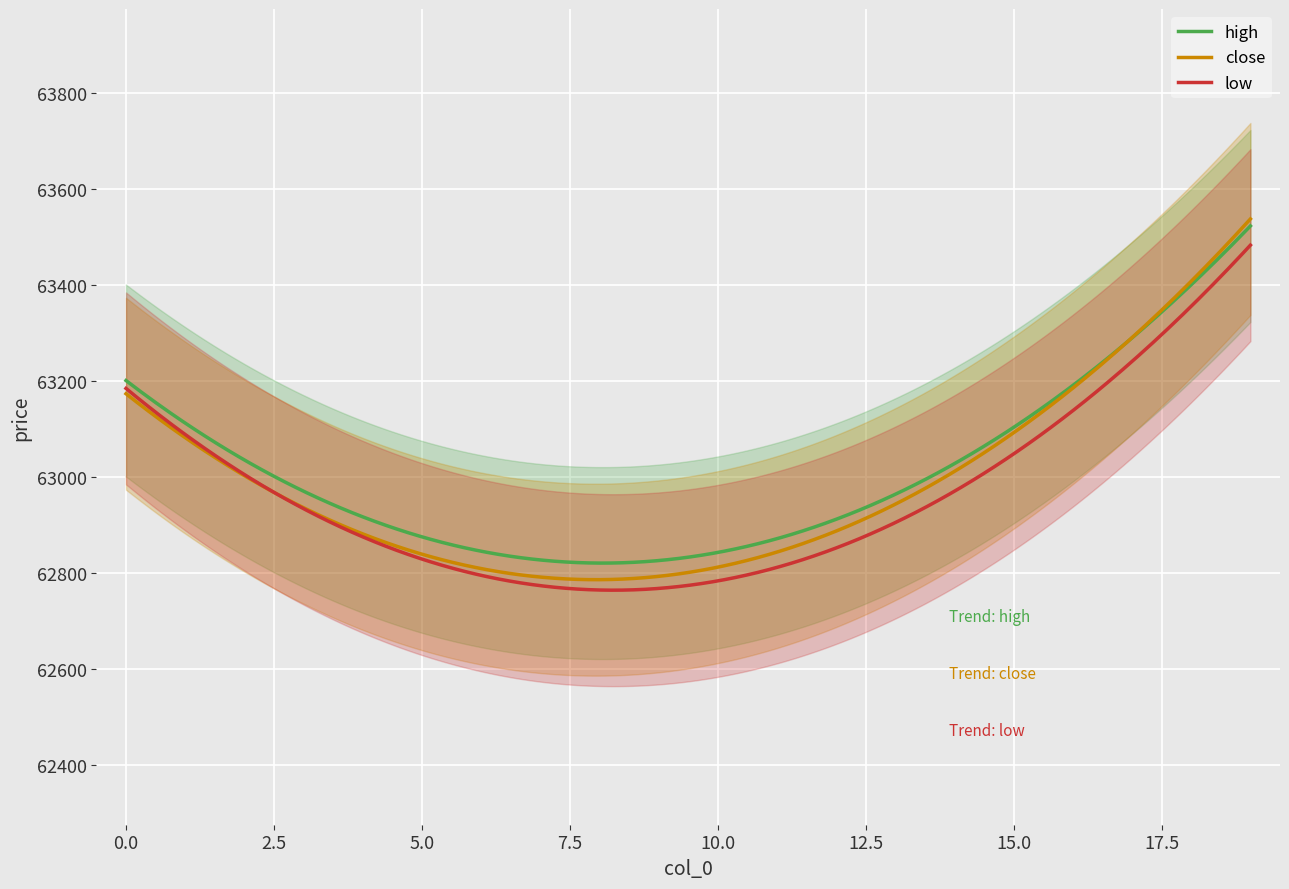

Is the value of close at 13 greater than the value of high at 14?

No